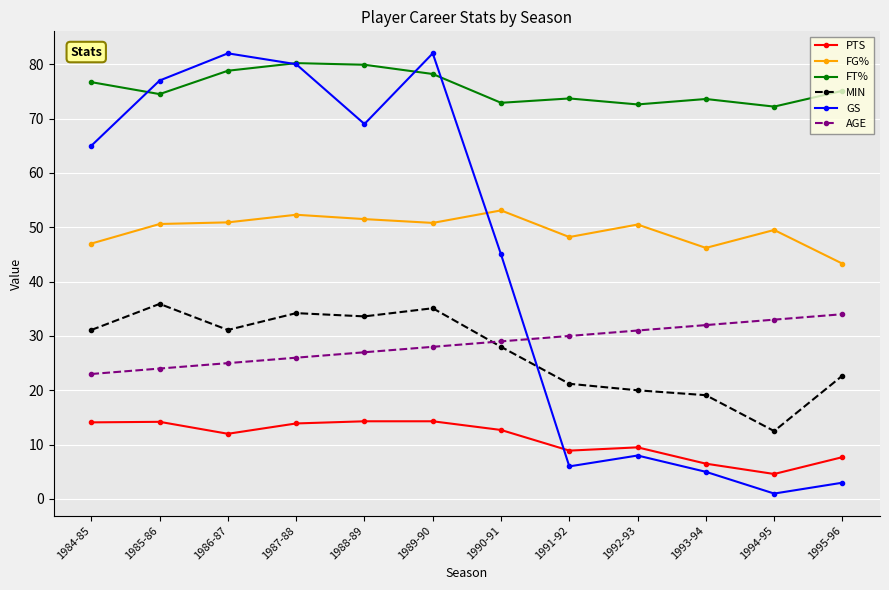

What is the sum of all AGE values?

342.0